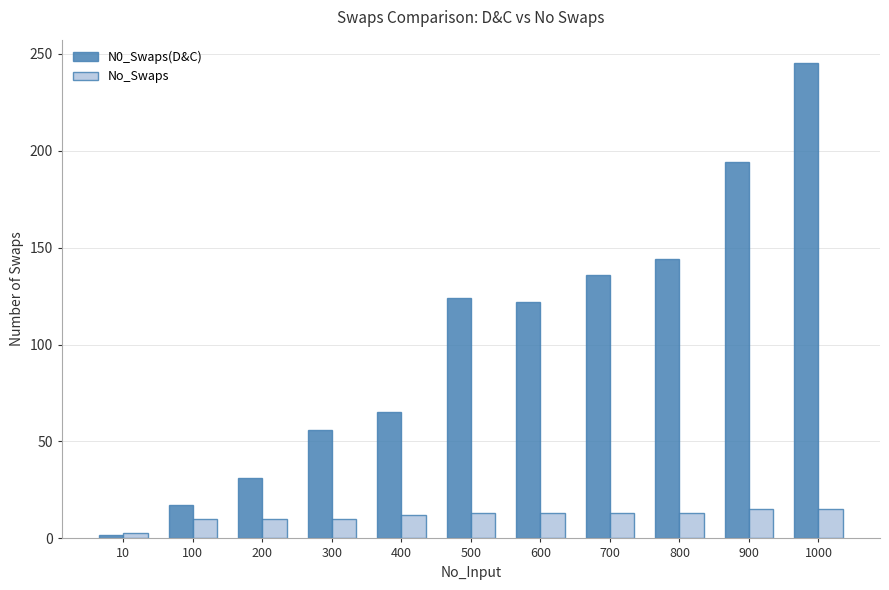

Rank the series by their average value, from highest to lowest.

N0_Swaps(D&C), No_Swaps